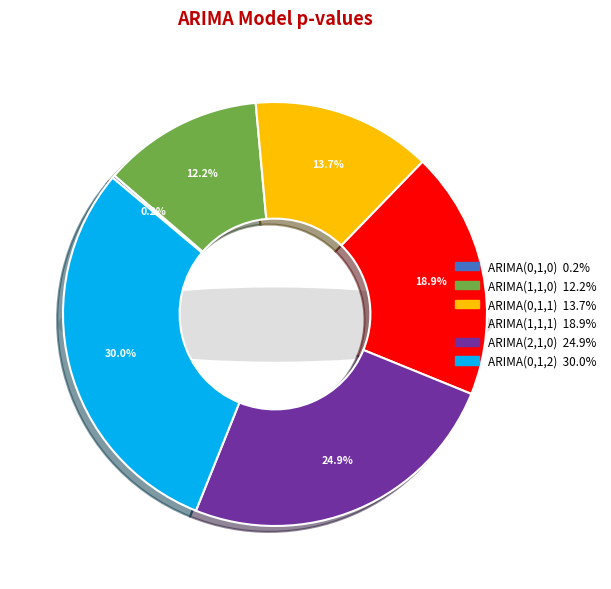

Is ARIMA(2,1,0) the majority of the pie?

No